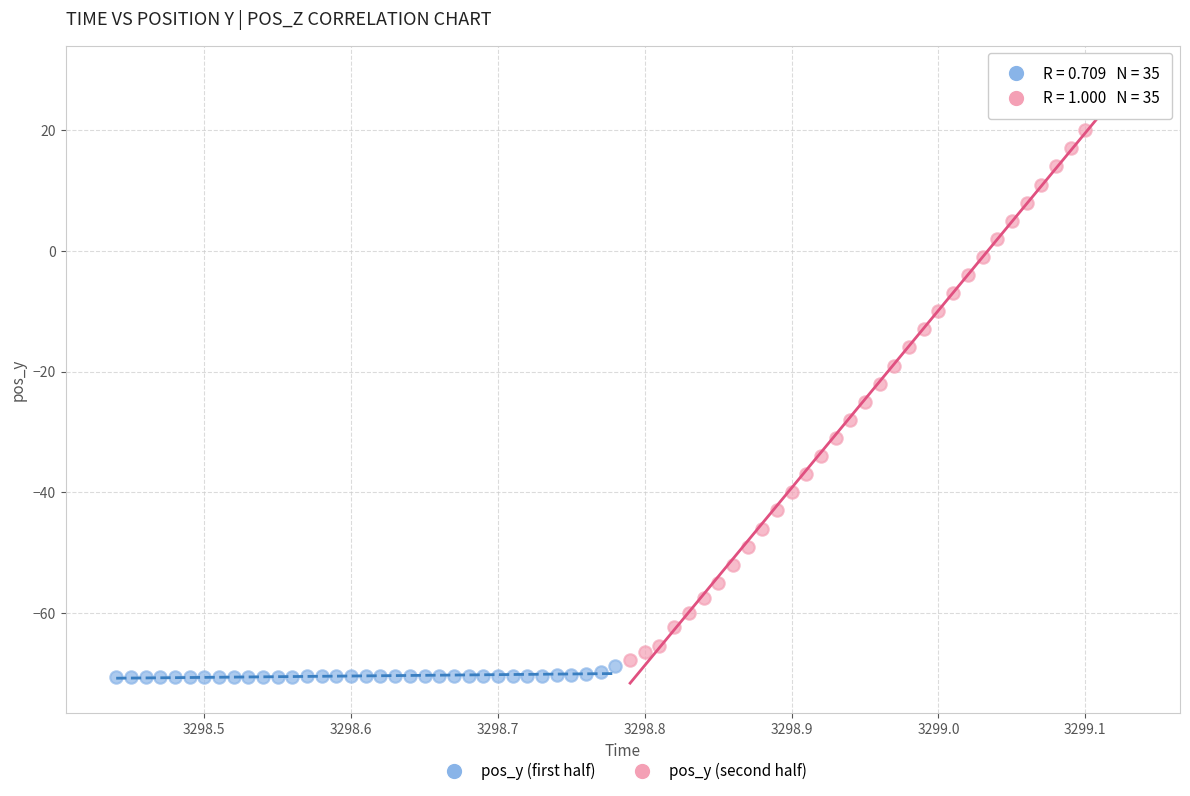

Which series has the largest Y range (max minus min)?

pos_y (second half)